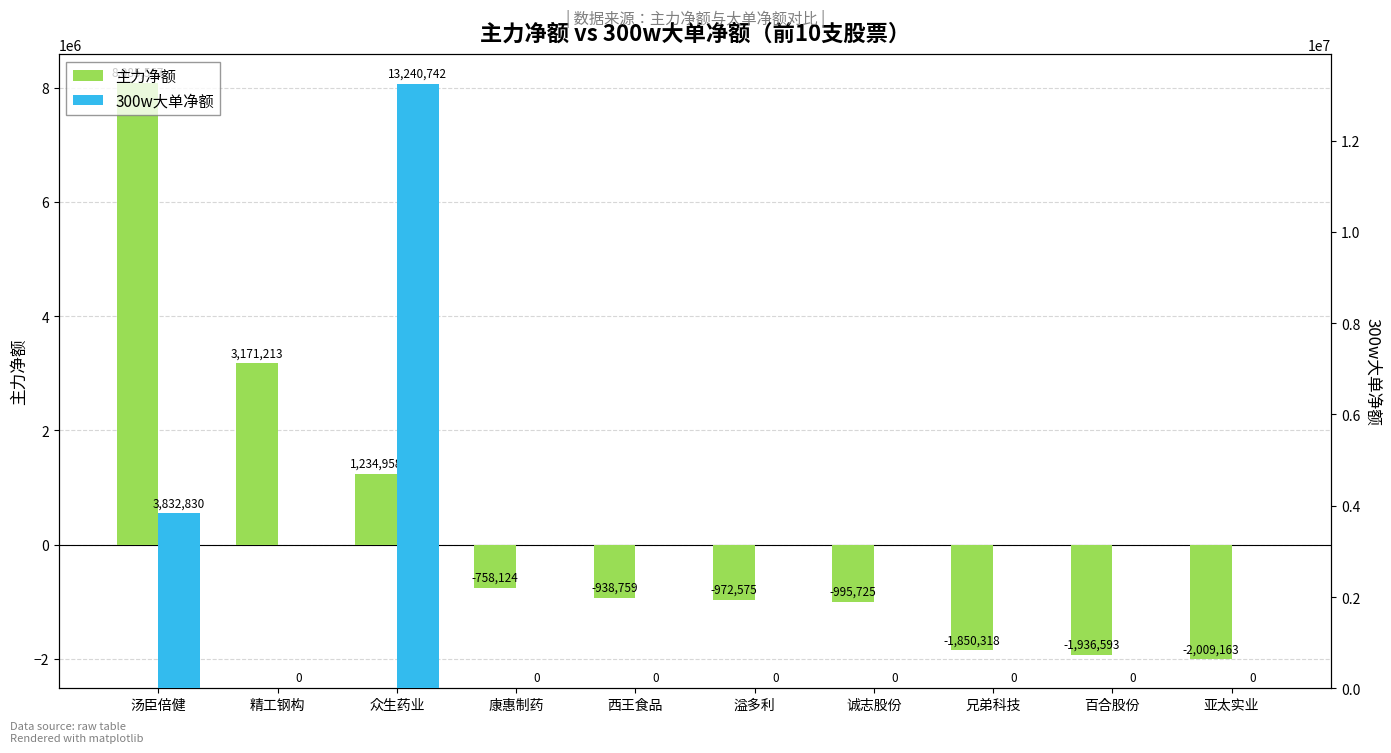

What is the spread (max minus min) of values at 康惠制药?

758124